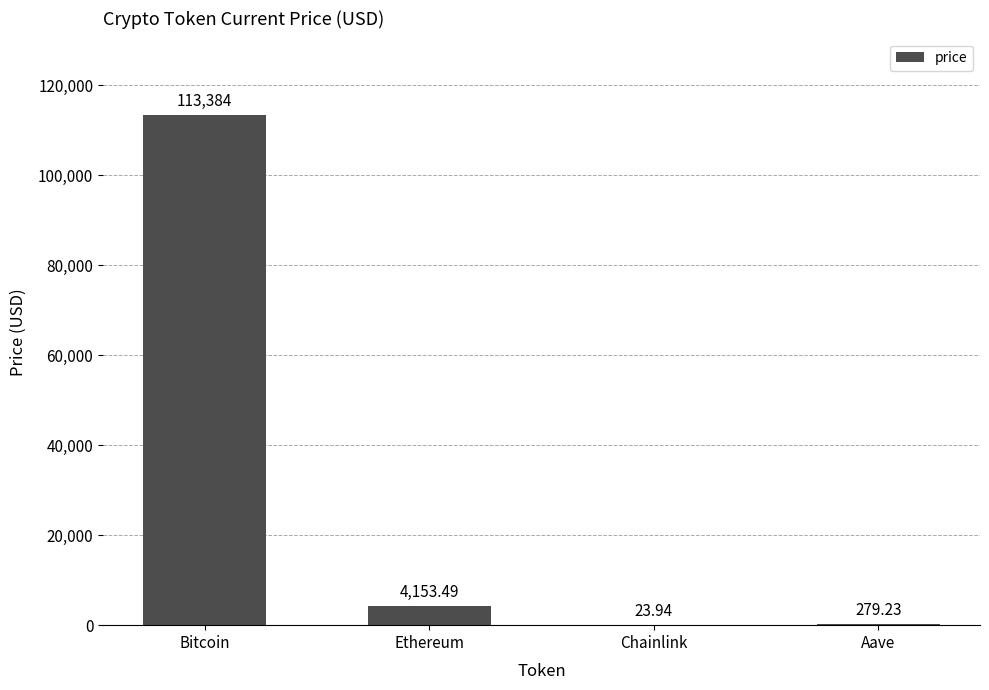

The value at Bitcoin is 113384.0. True or false?

True